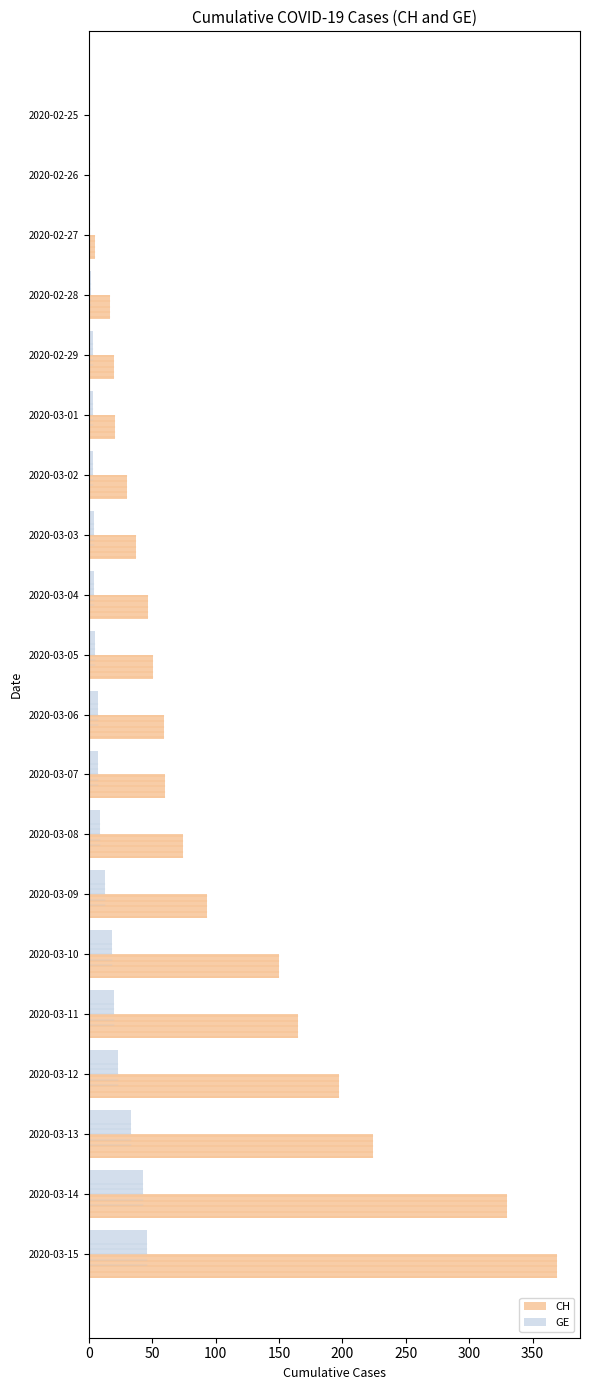

Which series has the largest total across all categories?

CH